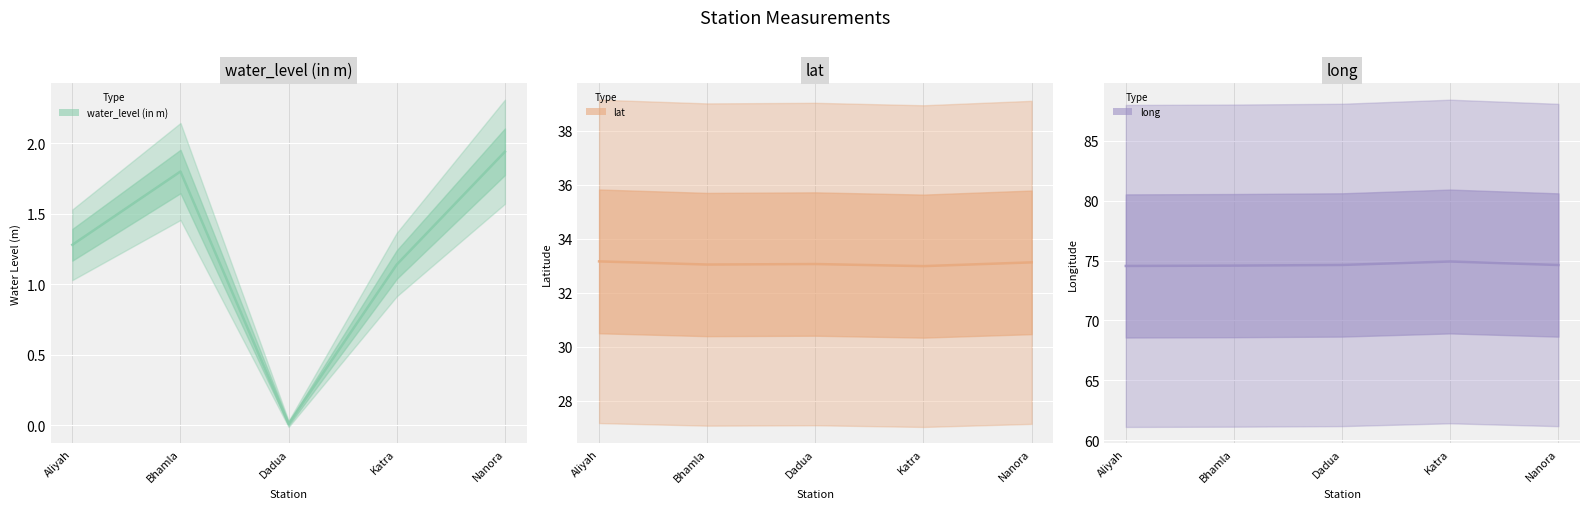

Between Nanora and Bhamla, which is larger?

Nanora